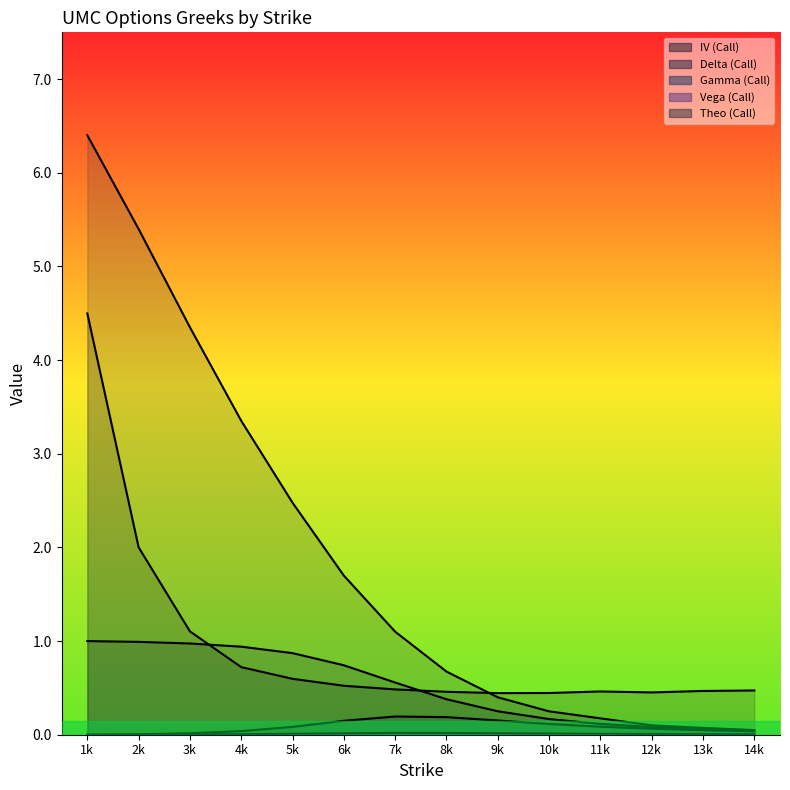

The value of Vega (Call) line at 7k is 0.0. True or false?

False